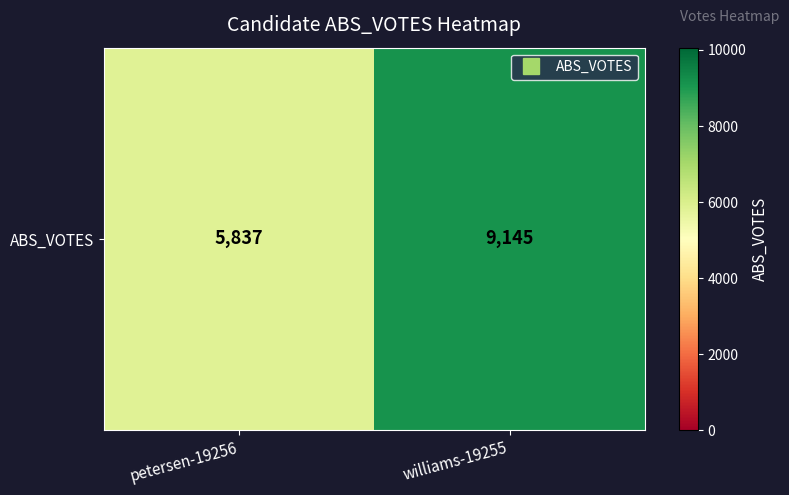

What is the difference between the values at williams-19255 and petersen-19256?

3308